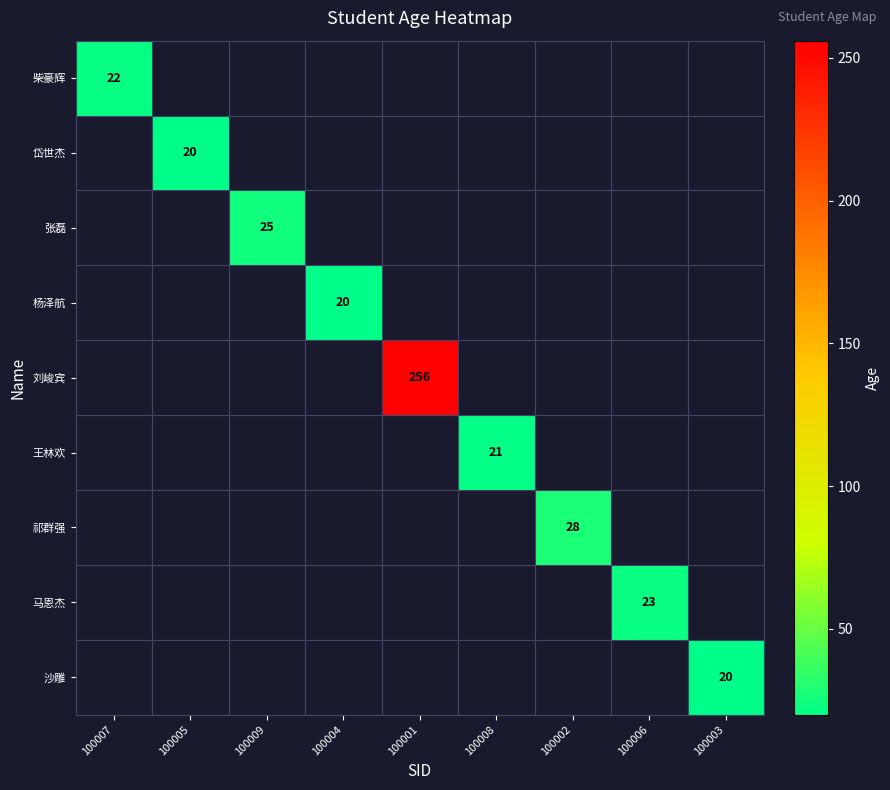

How many positive values does the 王林欢 series have?

1